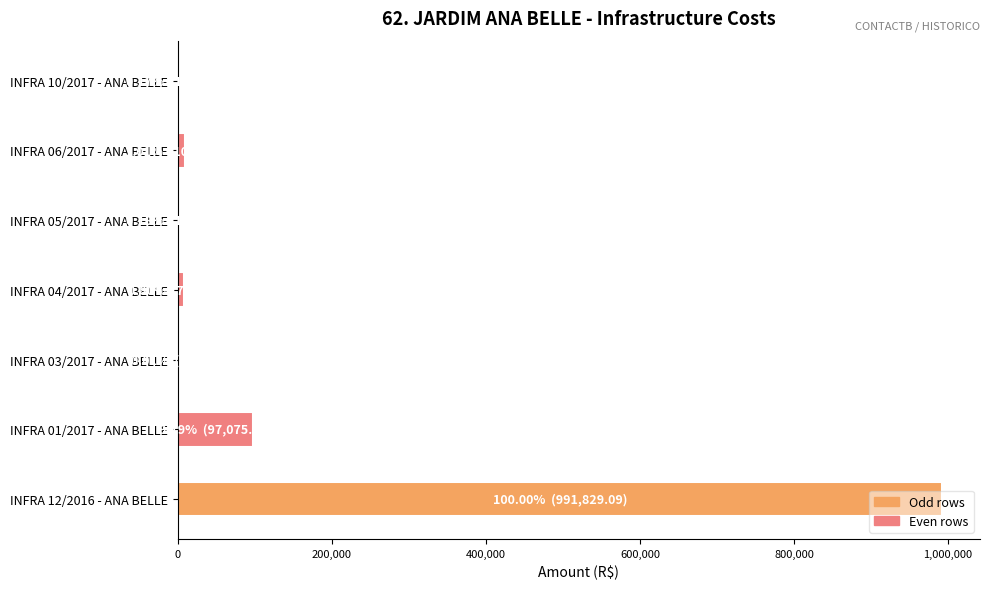

The value at INFRA 01/2017 - ANA BELLE is 46422.4. True or false?

False